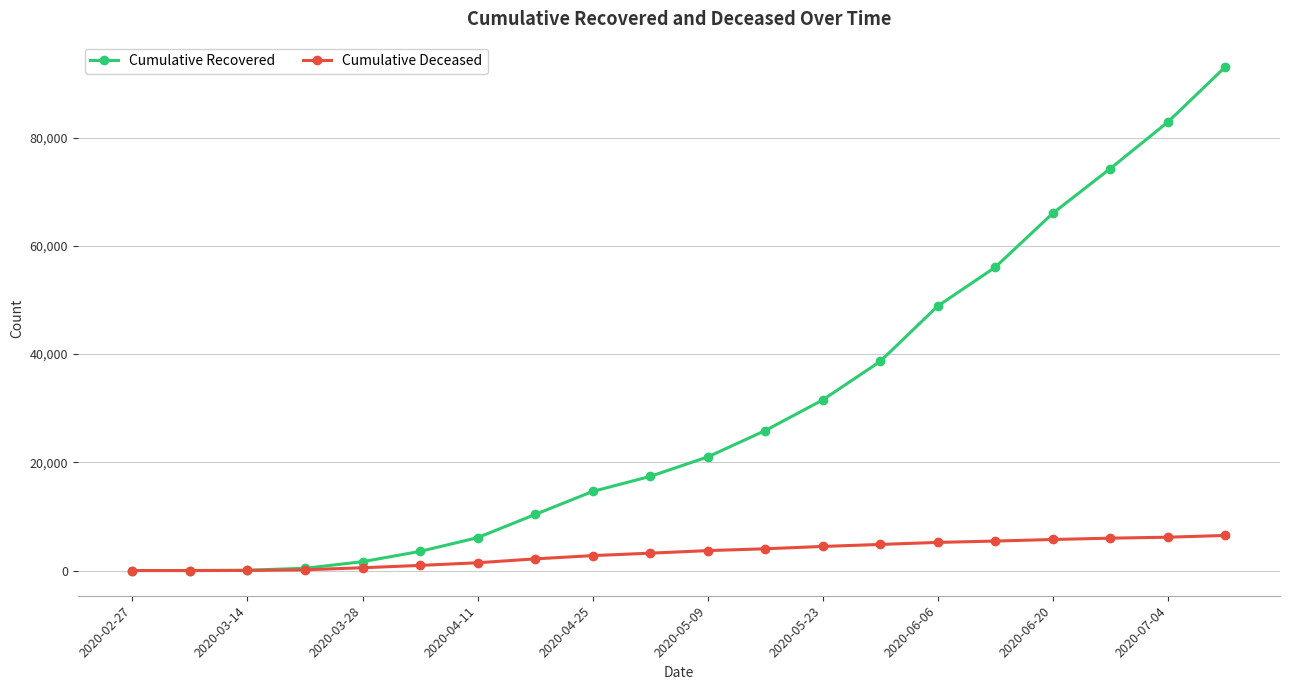

Which series has the largest range (max minus min)?

Cumulative Recovered